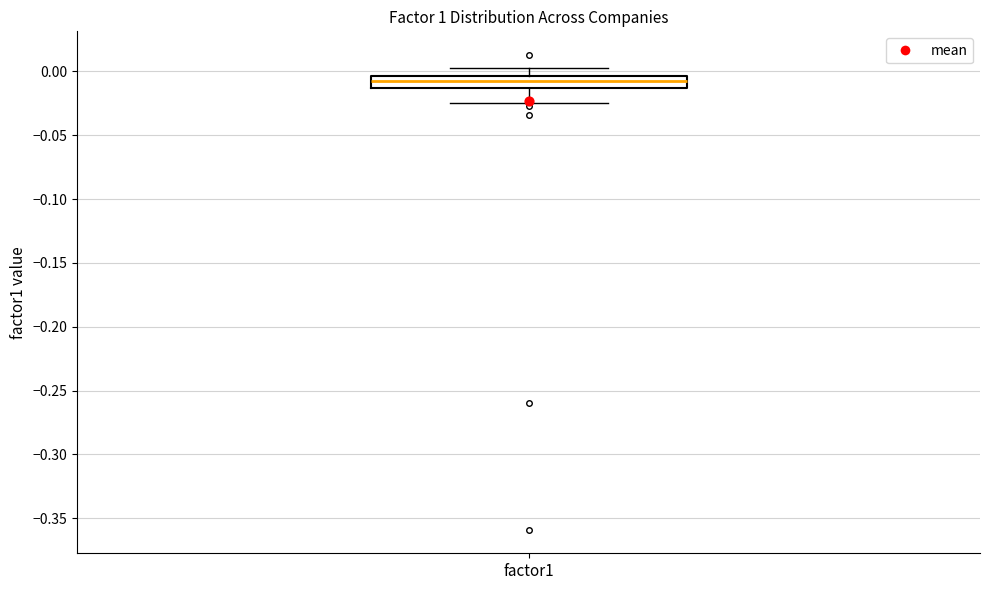

Transcribe this box plot: give where the median line is, the range the box spans, and where the two whiskers end, as read against the y-axis. The values are not printed on the chart, so give them approximately, as read against the axis.

median -0.005 (inside the box), box -0.015 to -0.005, whiskers -0.025 to 0.005